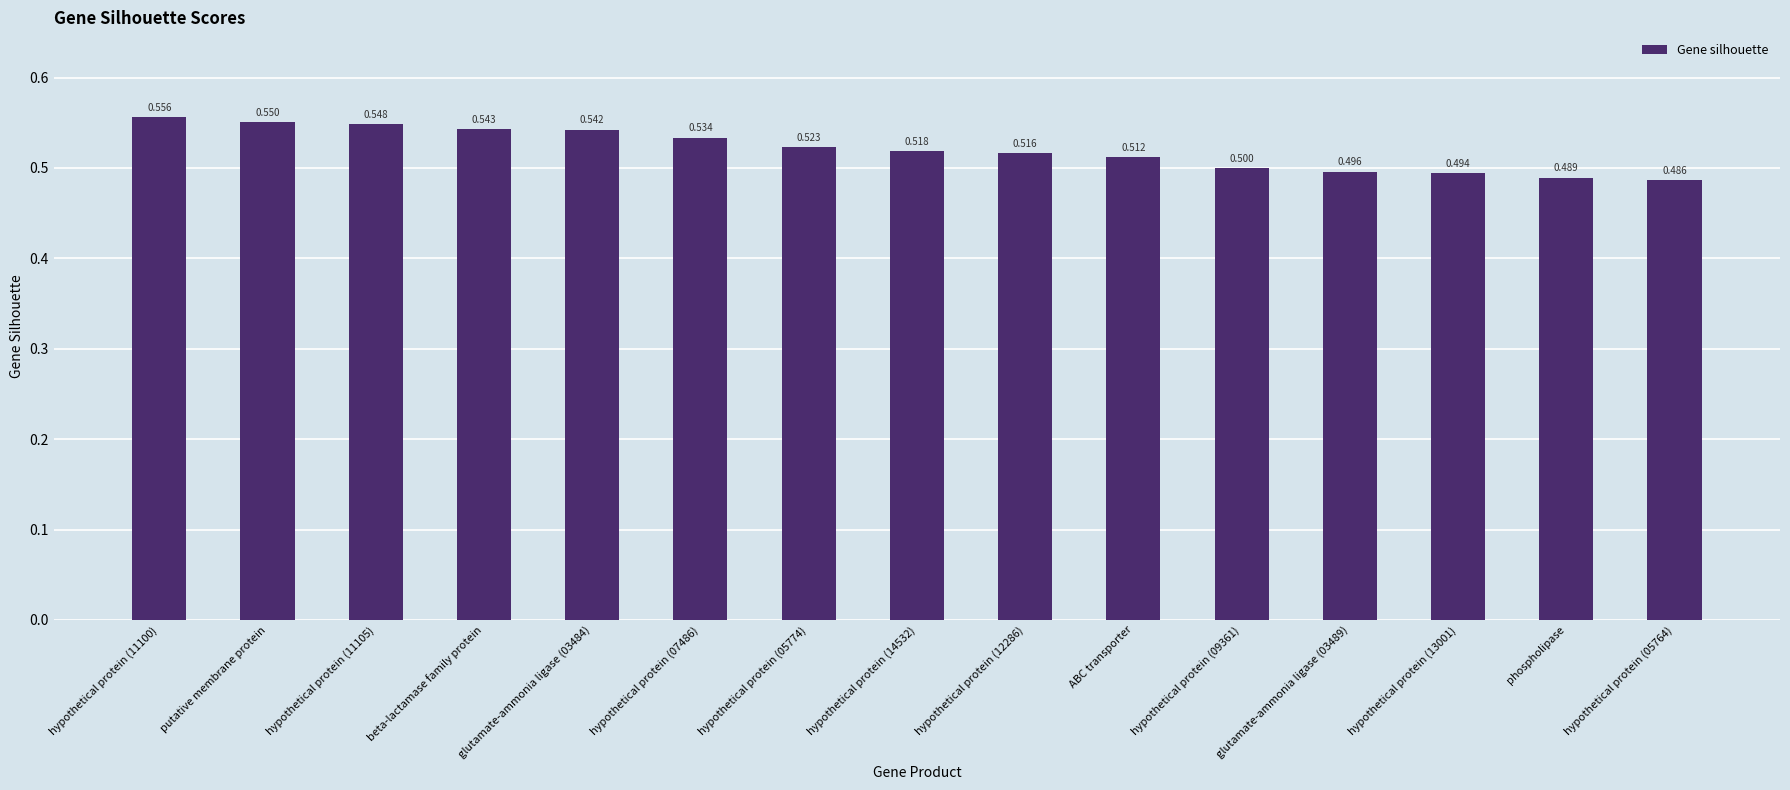

What value does the data have at glutamate-ammonia ligase (03484)?

0.5